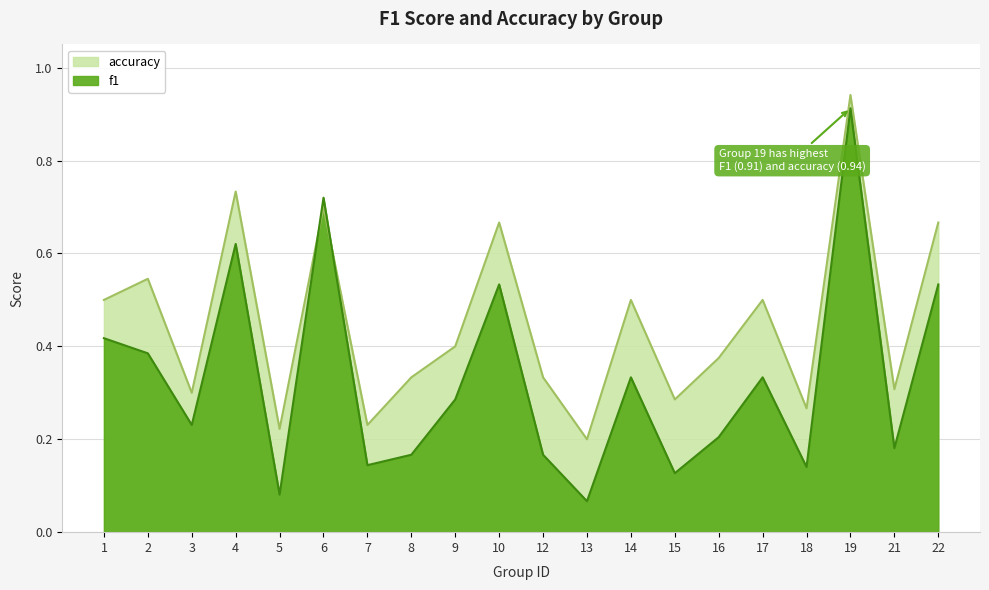

At which label does accuracy reach its peak?

19